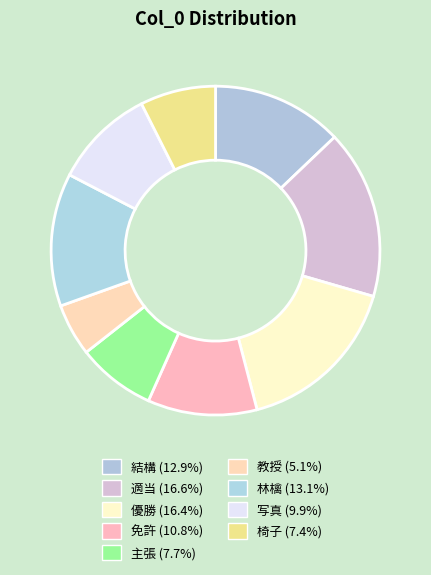

Count the number of slices in the pie.

9